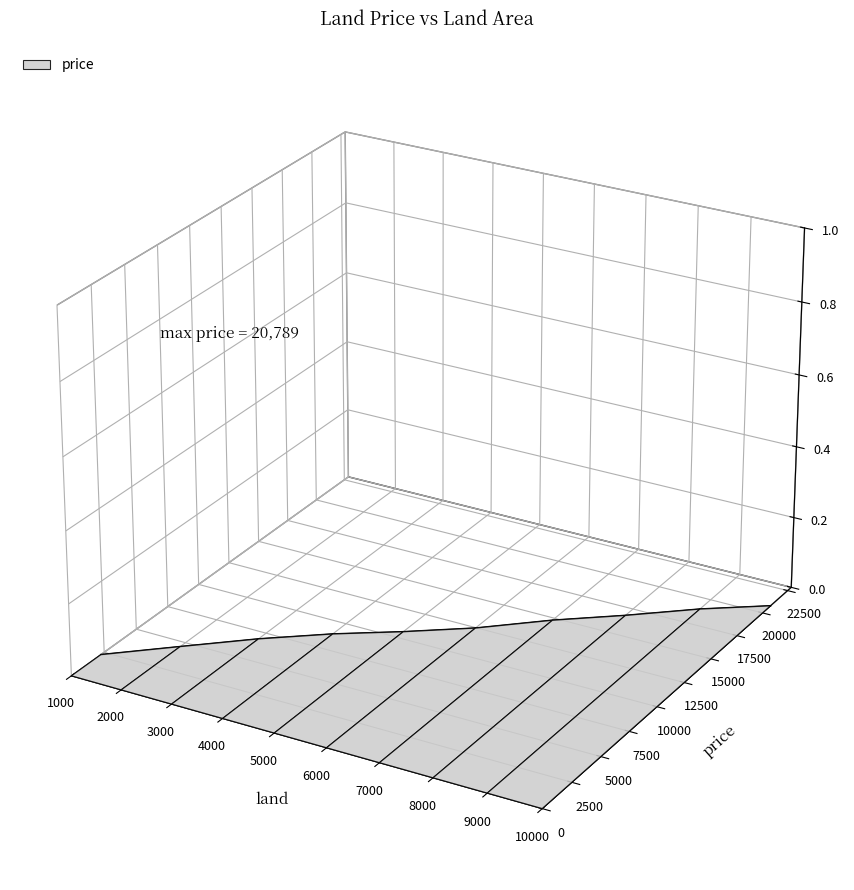

The value at 6000 is -0.0. True or false?

True